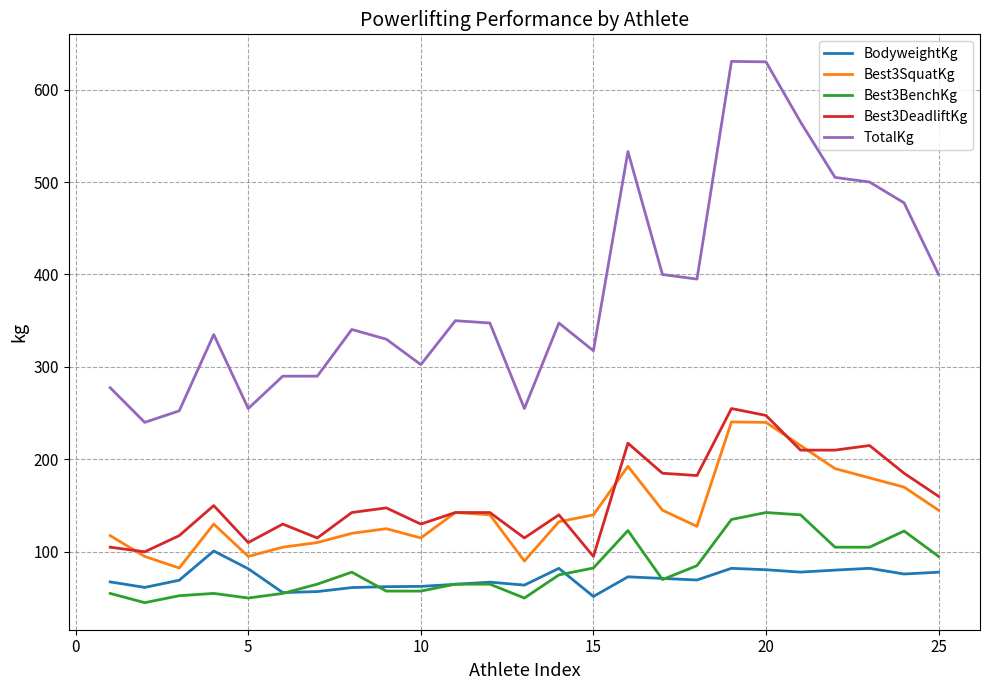

What is the maximum value shown in the chart?

630.5